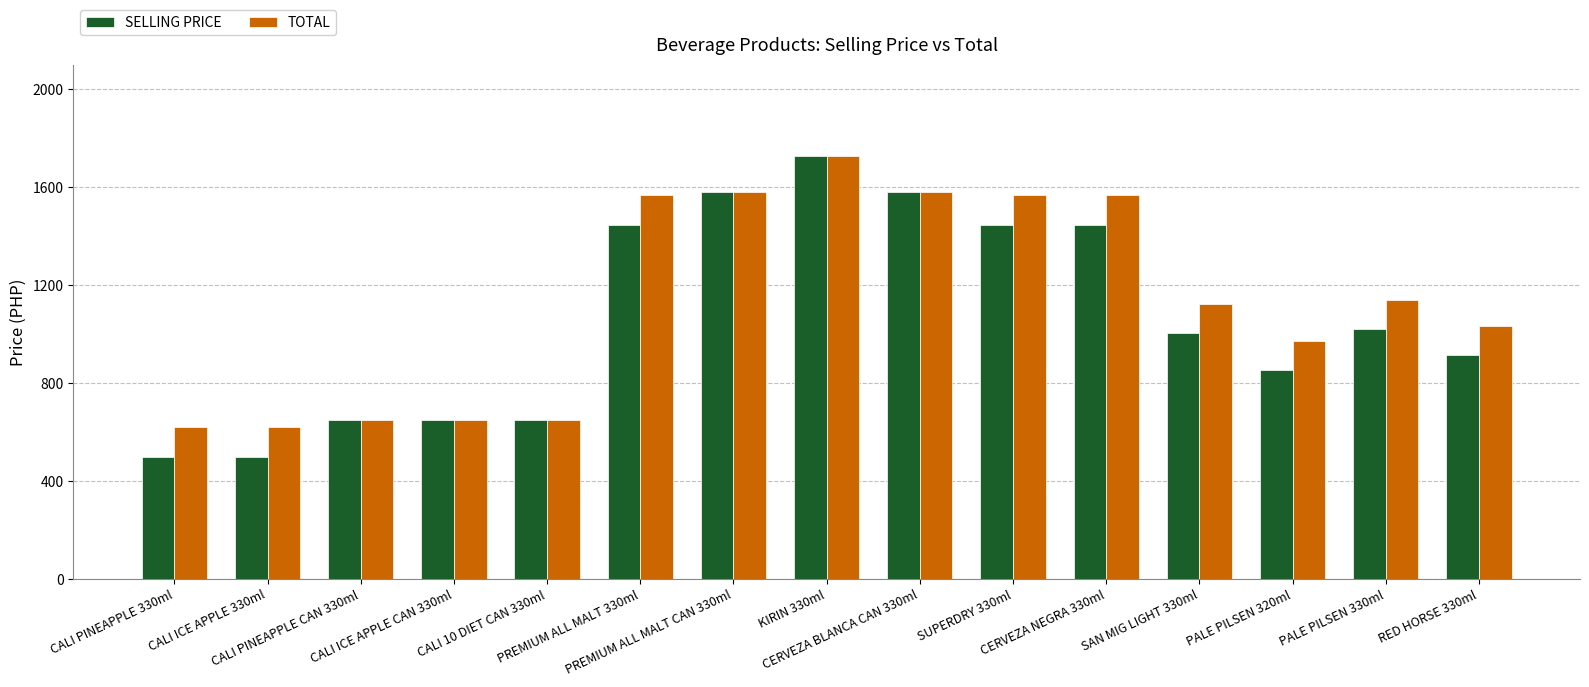

What is the sum of the SELLING PRICE values at SUPERDRY 330ml and SAN MIG LIGHT 330ml?

2452